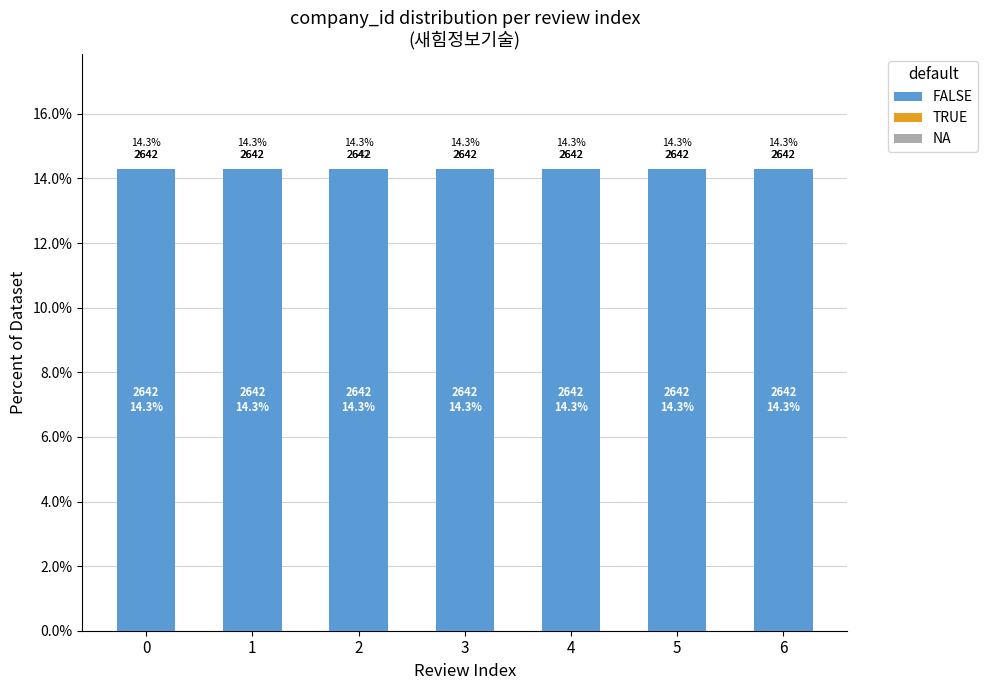

What is the difference between the highest and lowest values at 6?

14.3